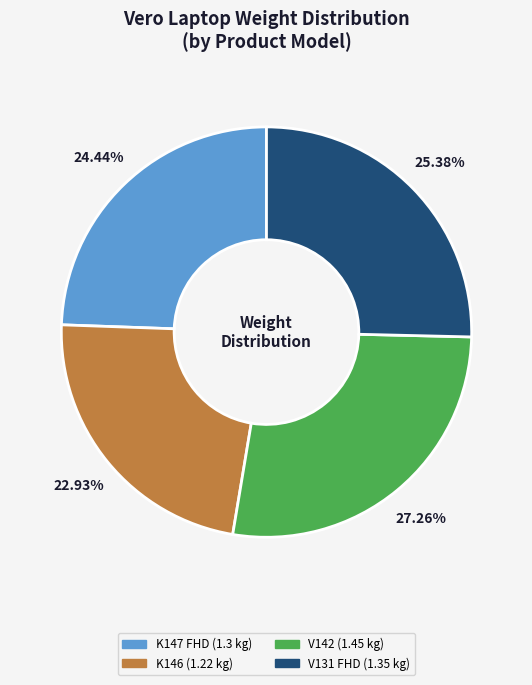

Is there any slice that represents more than half of the pie?

No